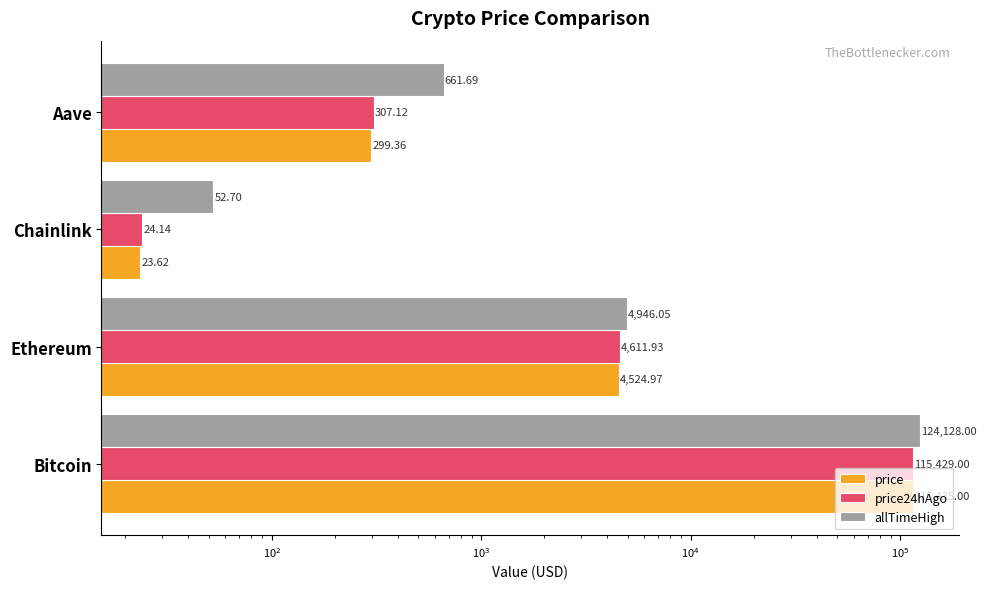

How many bars are there in total?

12